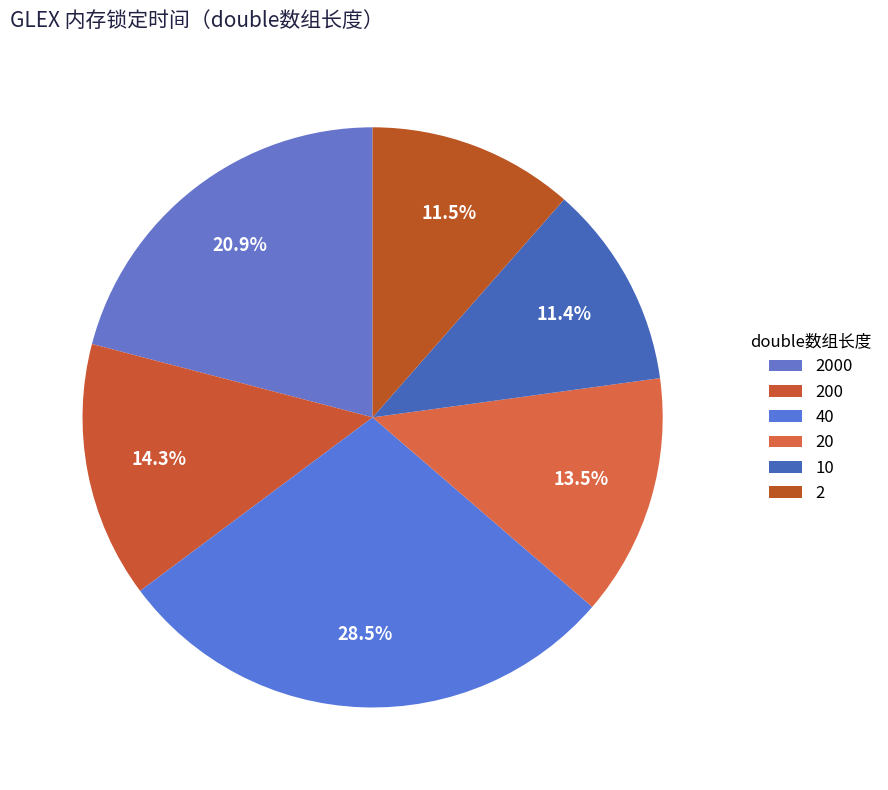

Does any single category account for the majority?

No